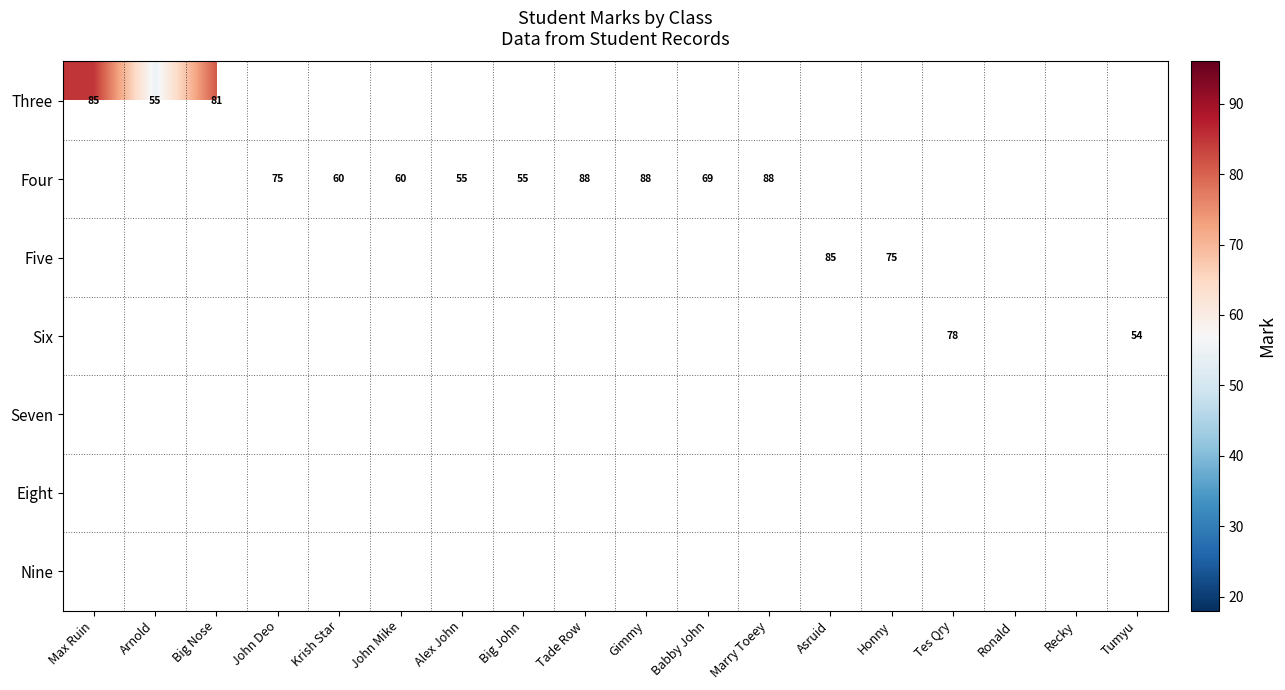

The value of Five at Honny is 75. True or false?

True